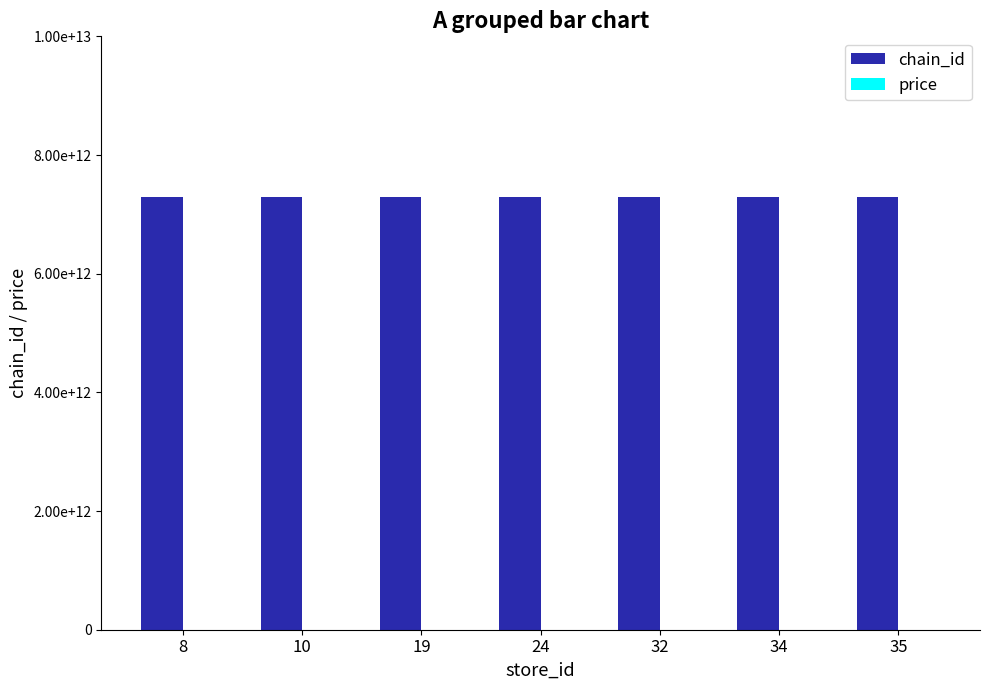

Reading left to right, extract all data points from this chart.

chain_id: 8=7290058198450	10=7290058198450	19=7290058198450	24=7290058198450	32=7290058198450	34=7290058198450	35=7290058198450
price: 8=3	10=3	19=3	24=3	32=3	34=3	35=3